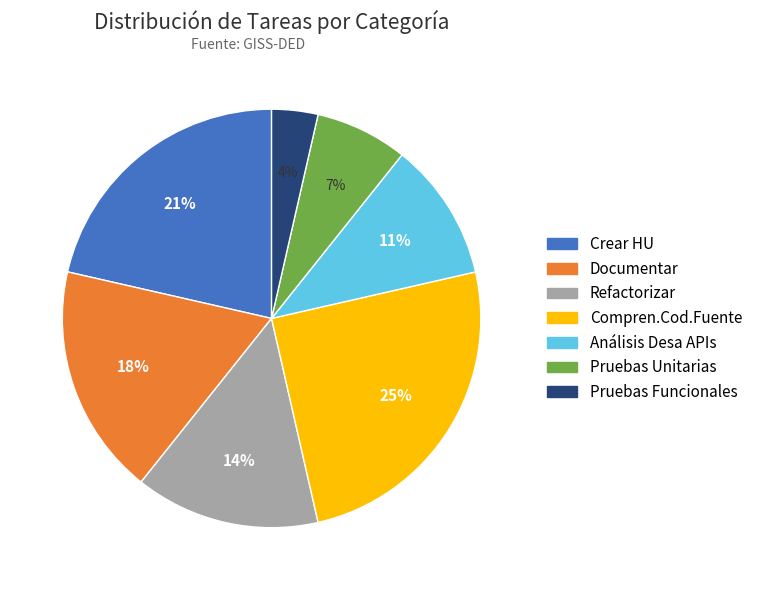

The Documentar slice represents 18% of the pie. True or false?

True